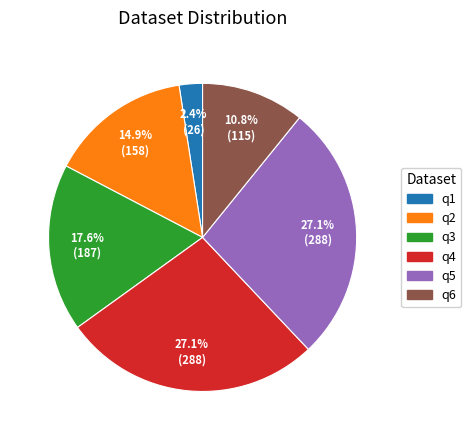

To the nearest percent, what is the difference between the largest and smallest slice percentages?

25%